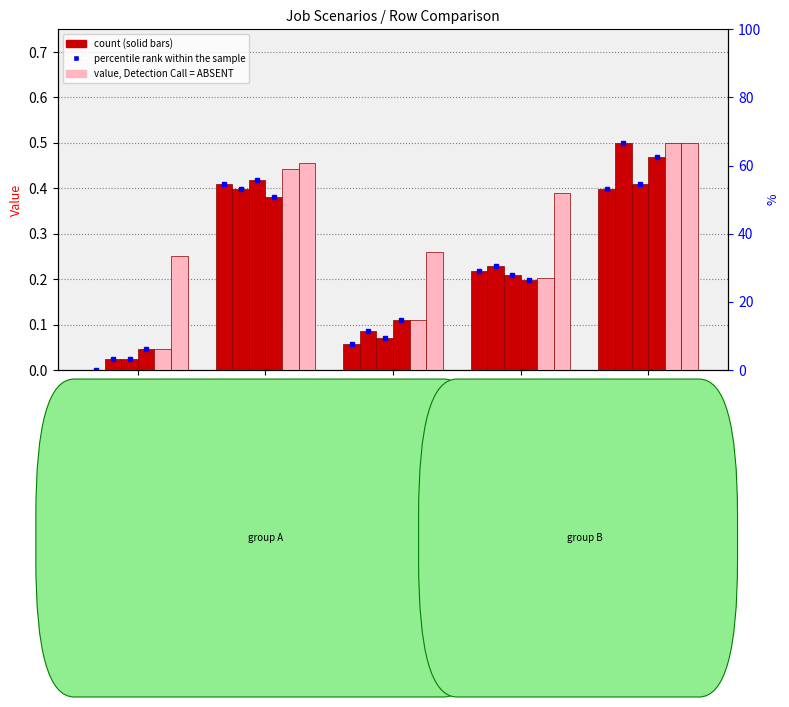

Reading left to right, list all the values displayed in this chart.

job94_scenario0_174: in27=0.0	B14=0.4	B11=0.1	cn12=0.2	B54=0.4
job99_scenario0_190: in27=0.0	B14=0.4	B11=0.1	cn12=0.2	B54=0.5
job100_scenario0_194: in27=0.0	B14=0.4	B11=0.1	cn12=0.2	B54=0.4
job102_scenario0_198: in27=0.0	B14=0.4	B11=0.1	cn12=0.2	B54=0.5
job107_scenario0_204: in27=0.0	B14=0.4	B11=0.1	cn12=0.2	B54=0.5
job111_scenario2_208: in27=0.3	B14=0.5	B11=0.3	cn12=0.4	B54=0.5